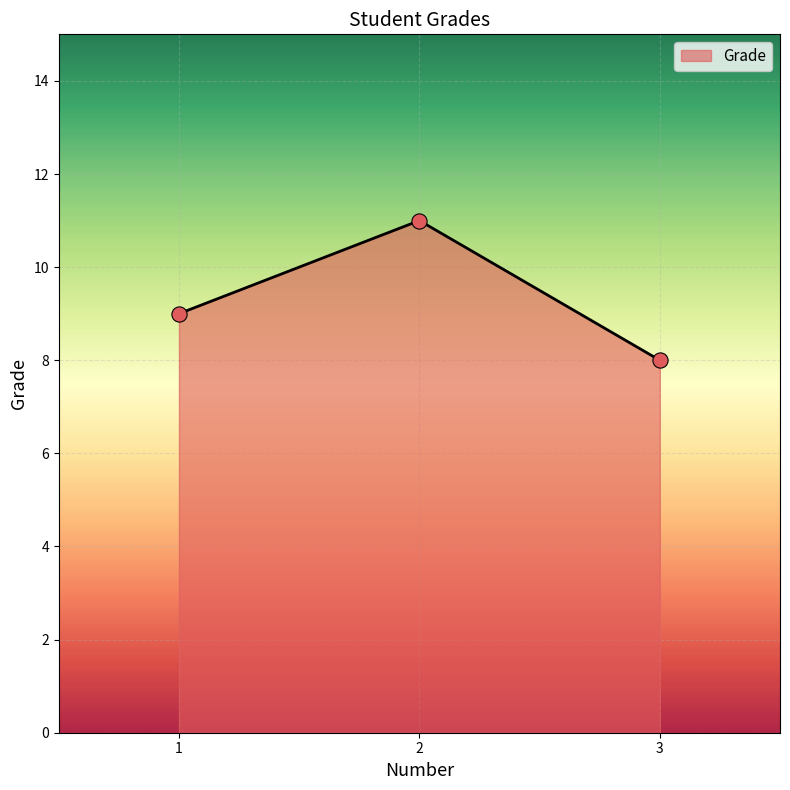

Between 1 and 3, which is larger?

1